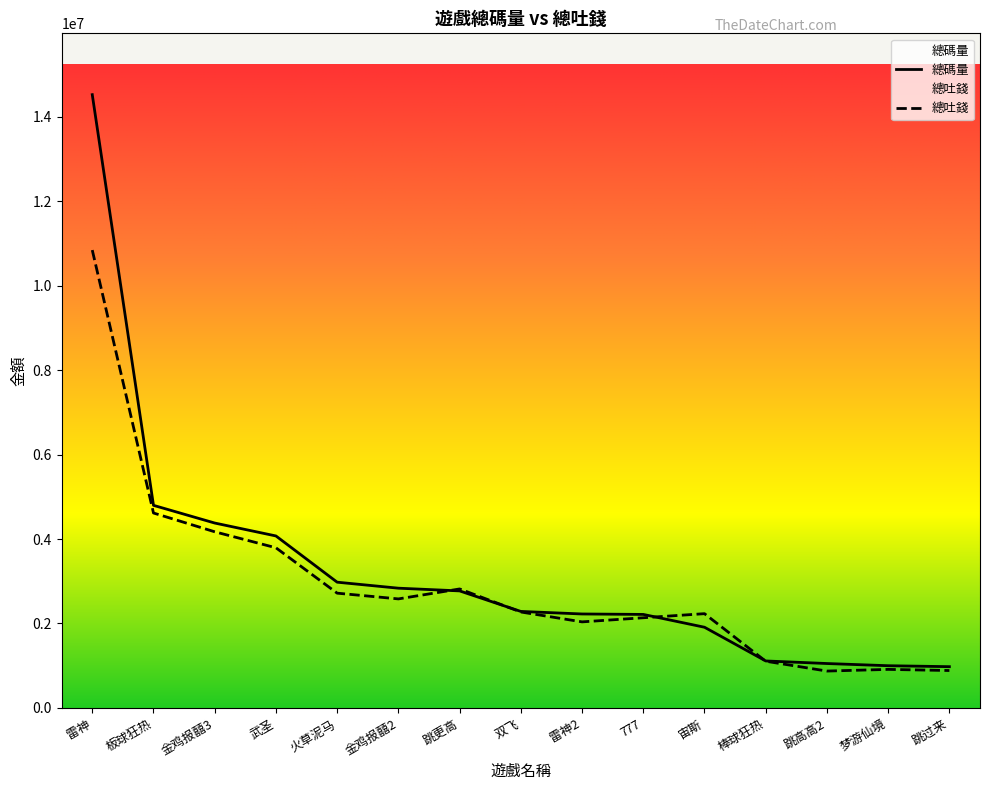

Rank the series by their average value, from lowest to highest.

總吐錢, 總碼量